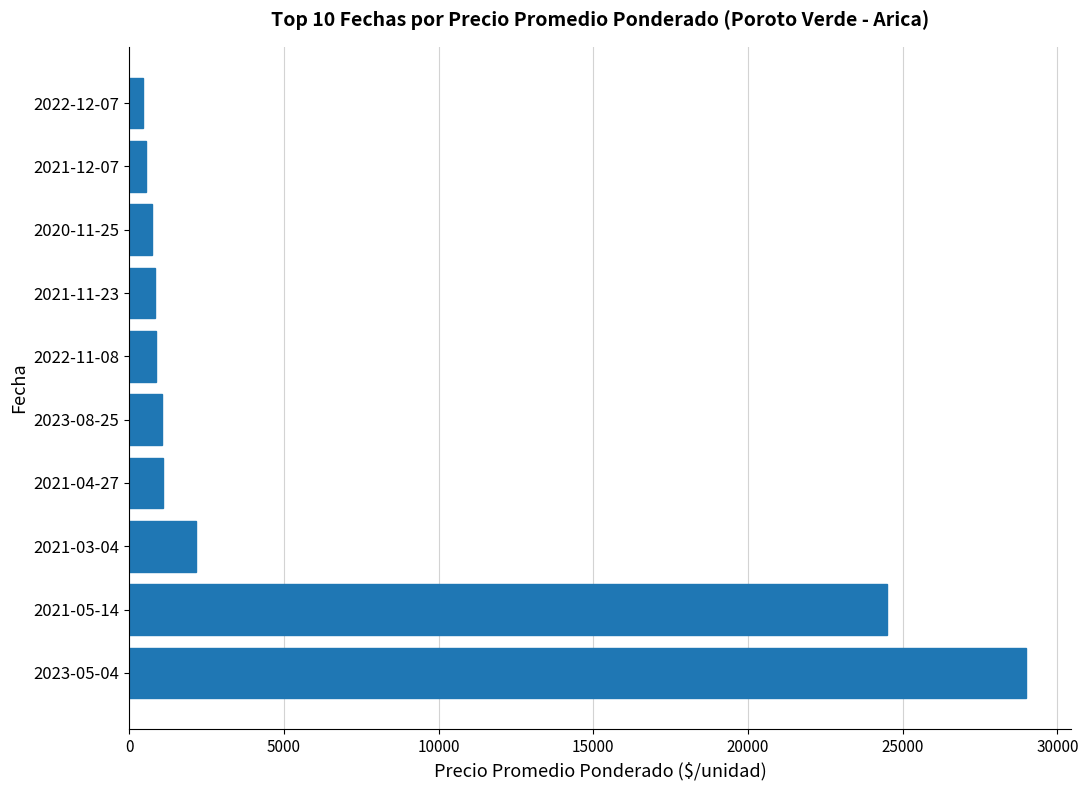

Count the number of categories in the chart.

10